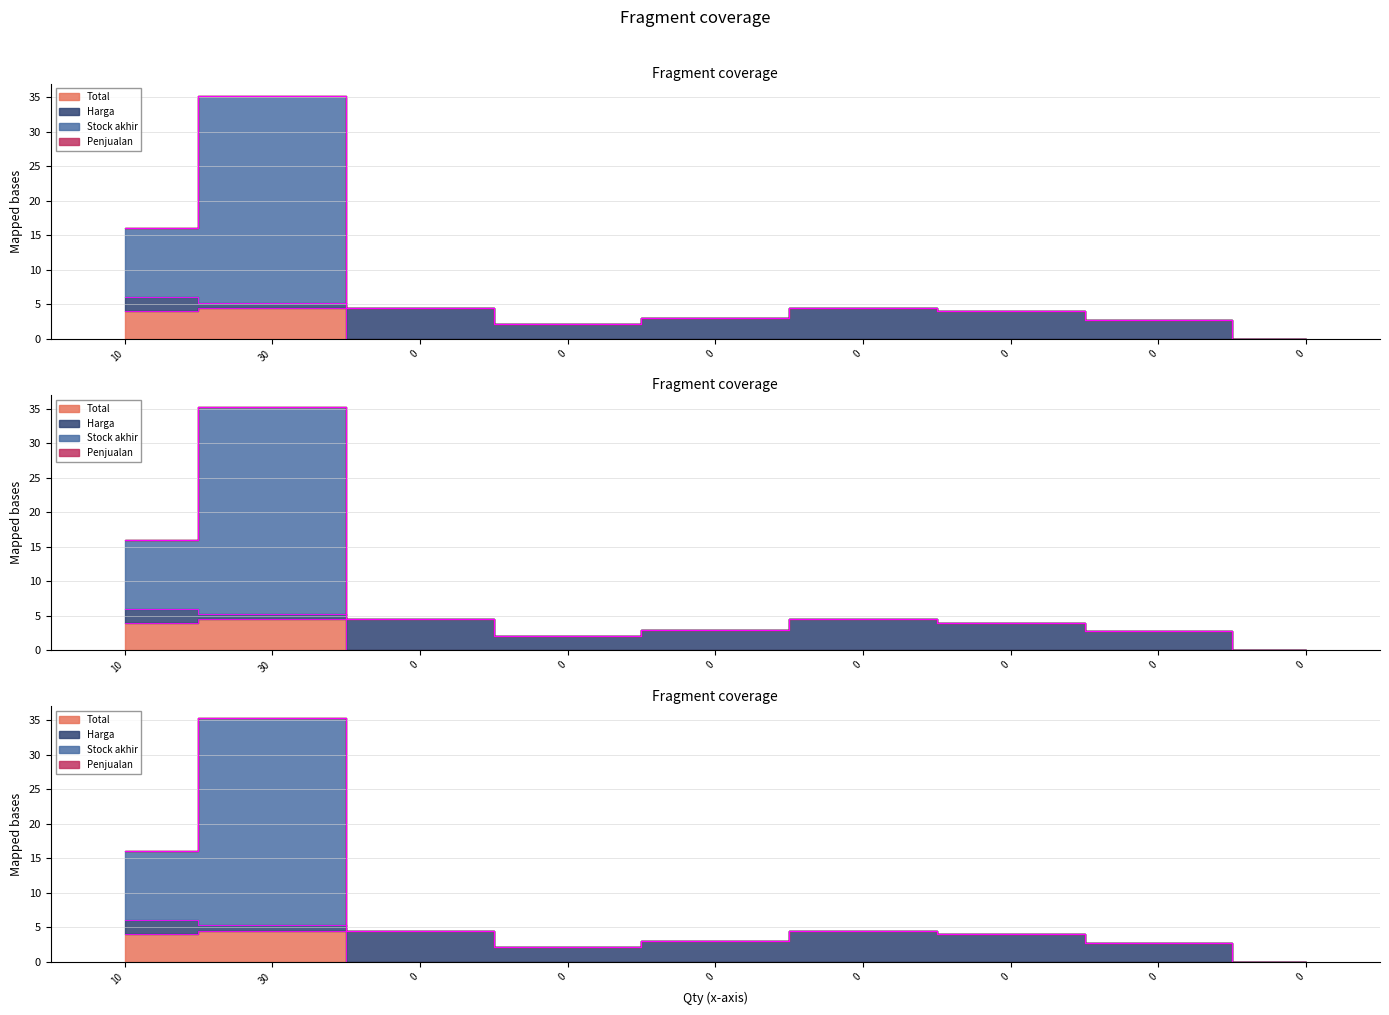

What is the value of the Stock akhir point at the 4th from the left?

2.1